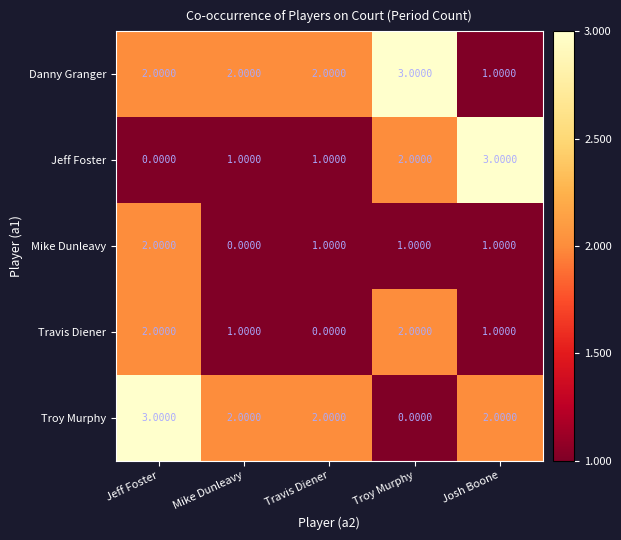

Is the value of Mike Dunleavy at Travis Diener greater than the value of Jeff Foster at Troy Murphy?

No